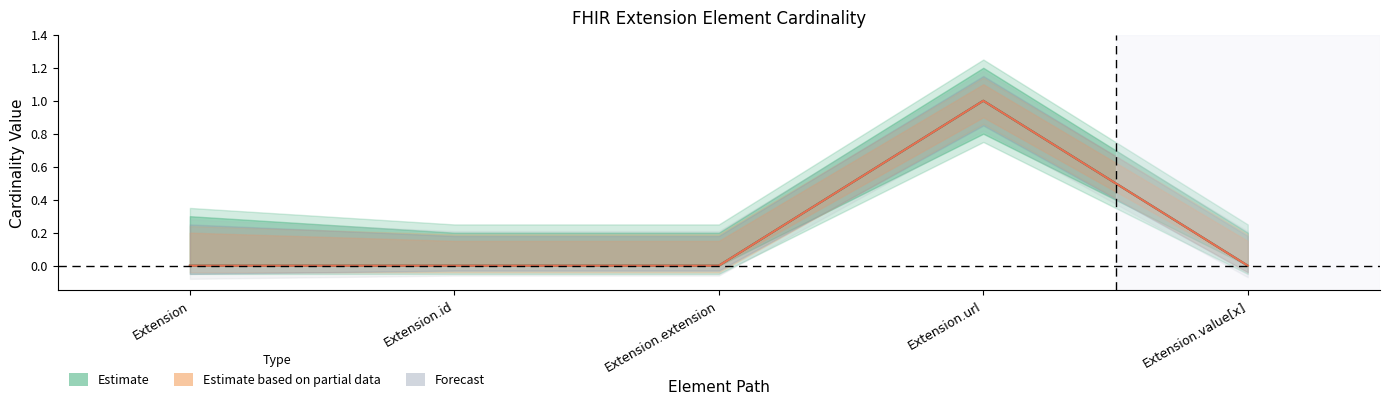

What is the highest value of the Base Min series?

1